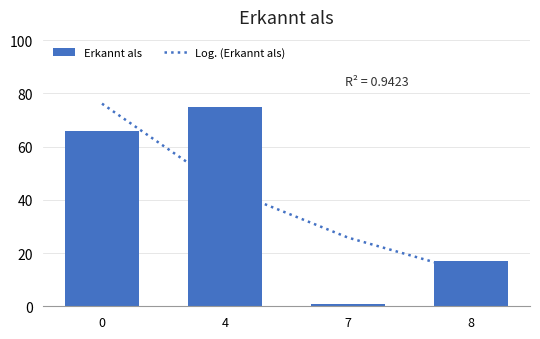

Reading left to right, transcribe all the data shown in this chart.

Log. (Erkannt als): 0=76.2	4=44.4	7=25.8	8=12.6
Erkannt als: 0=66.0	4=75.0	7=1.0	8=17.0